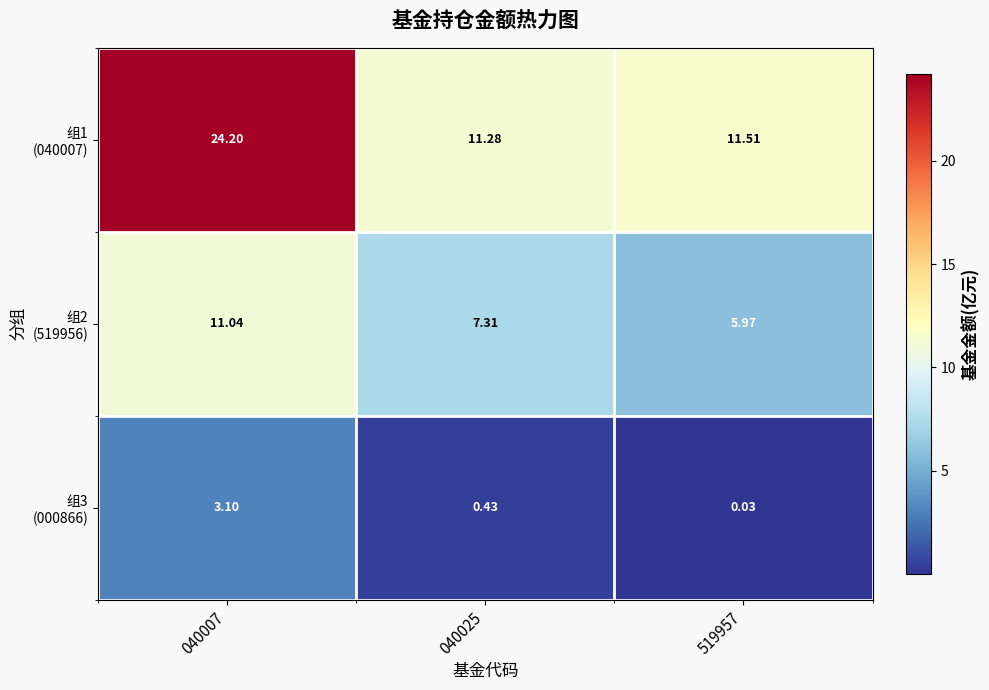

List the series in order of their peak value, highest first.

组1 (040007), 组2 (519956), 组3 (000866)